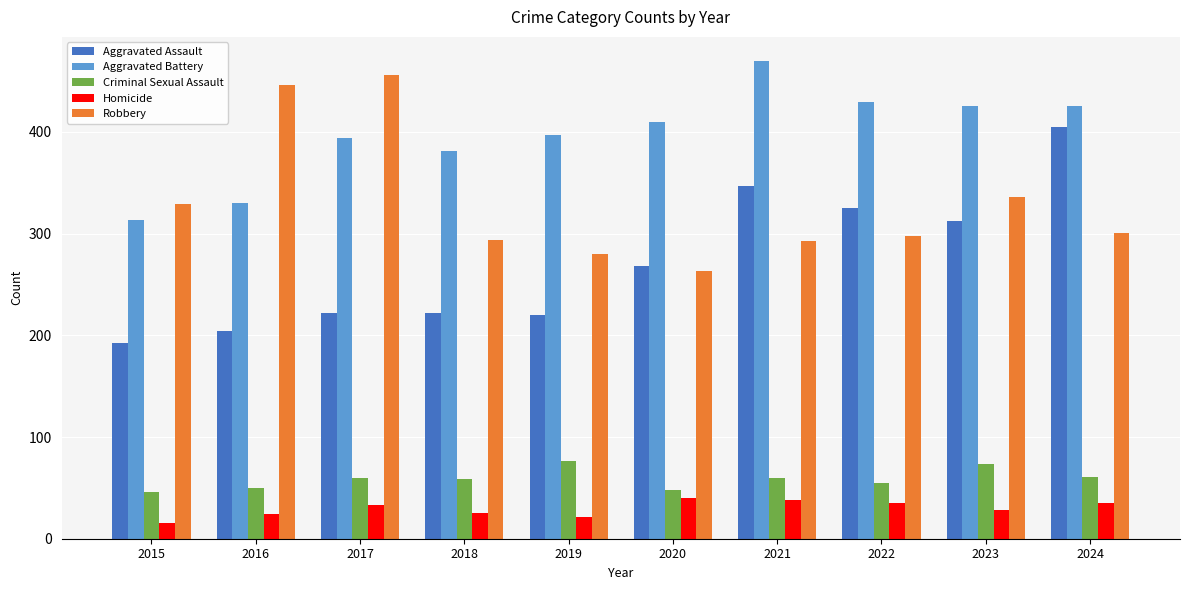

What is the difference between the highest and lowest values at 2018?

356